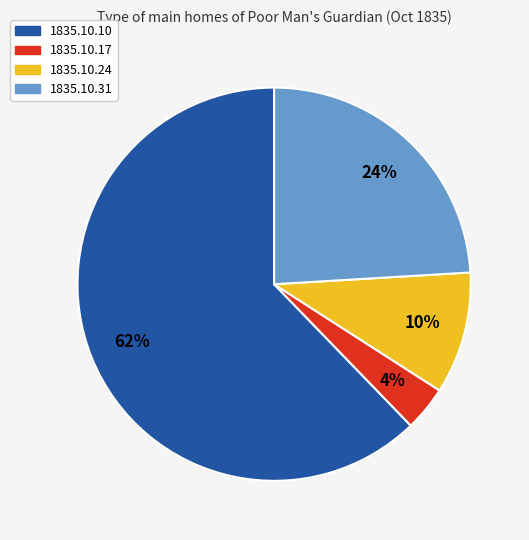

How many segments does this pie chart have?

4